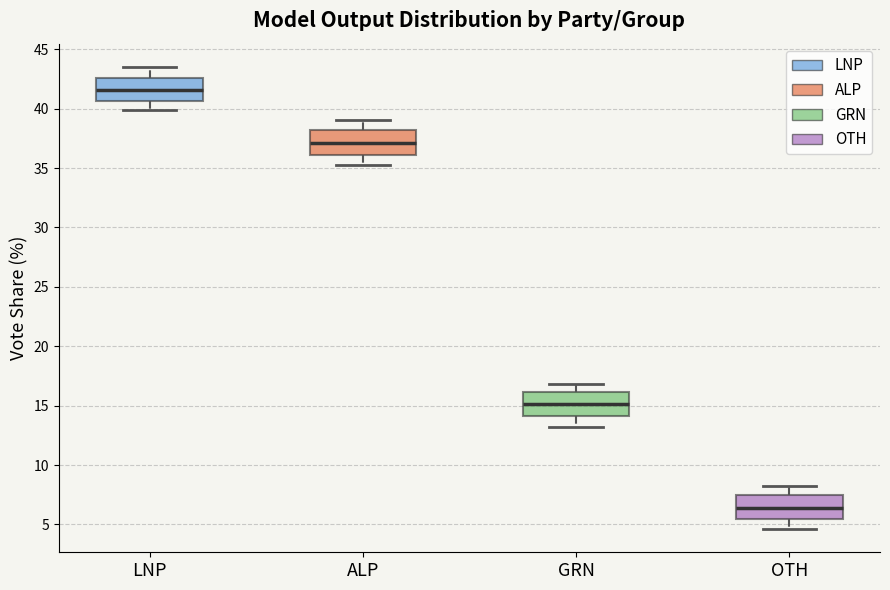

Reading left to right, read every box against the y-axis: the position of its median line, the range the box covers, and the ends of its whiskers. The values are not printed on the chart, so give them approximately, as read against the axis.

LNP: median 41.5, box 40.5 to 42.5, whiskers 40.0 to 43.5
ALP: median 37.0, box 36.0 to 38.0, whiskers 35.0 to 39.0
GRN: median 15.0, box 14.0 to 16.0, whiskers 13.0 to 17.0
OTH: median 6.5, box 5.5 to 7.5, whiskers 4.5 to 8.0